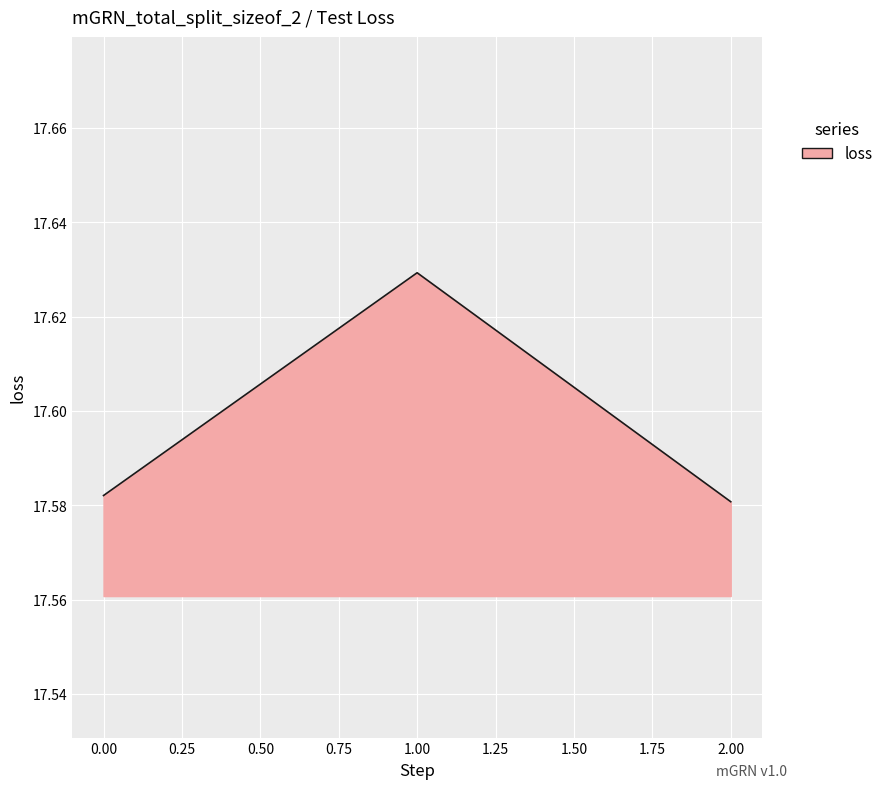

List the labels in order of value, largest first.

1.00, 0.00, 2.00